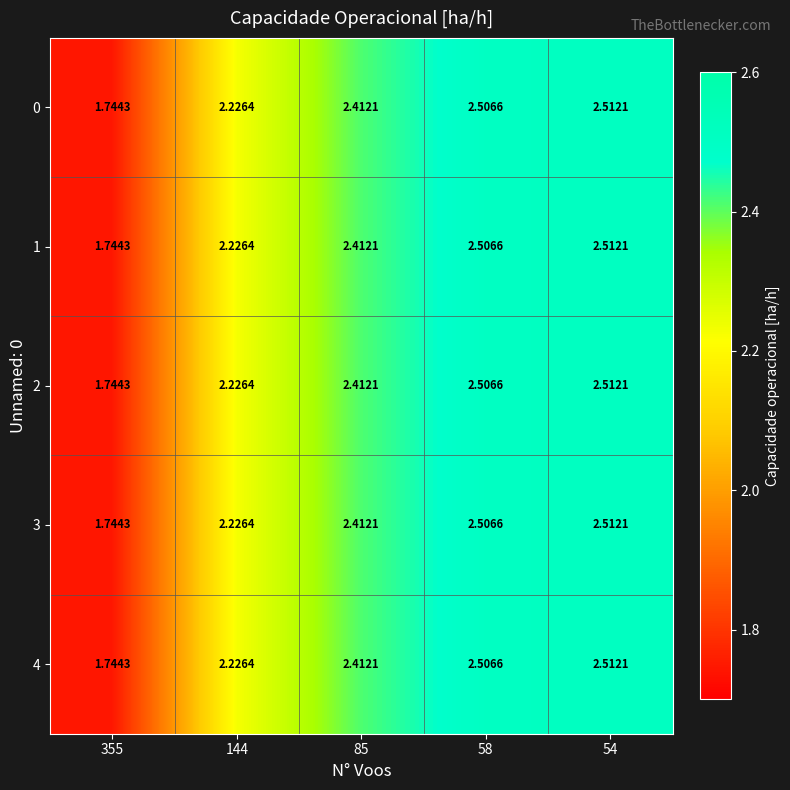

Is the value of 2 at 58 greater than the value of 4 at 144?

Yes